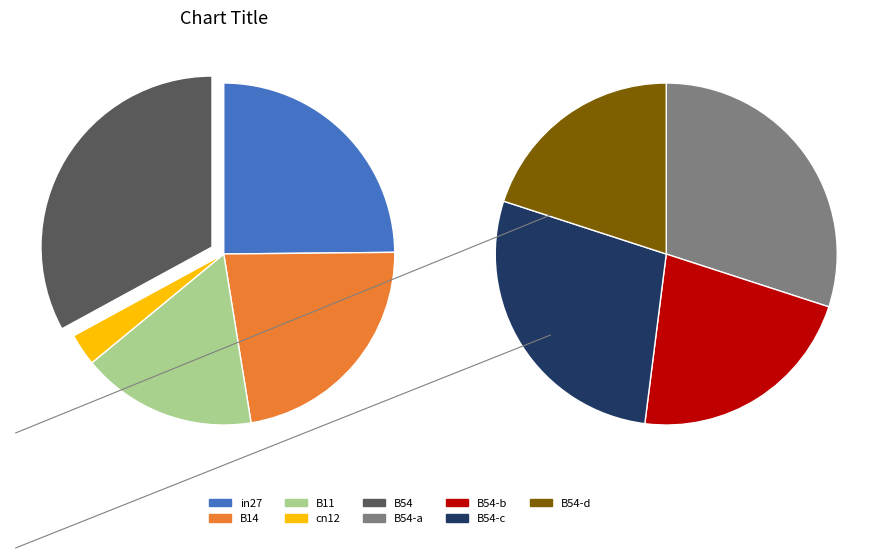

To the nearest percent, what is the average slice percentage?

20%